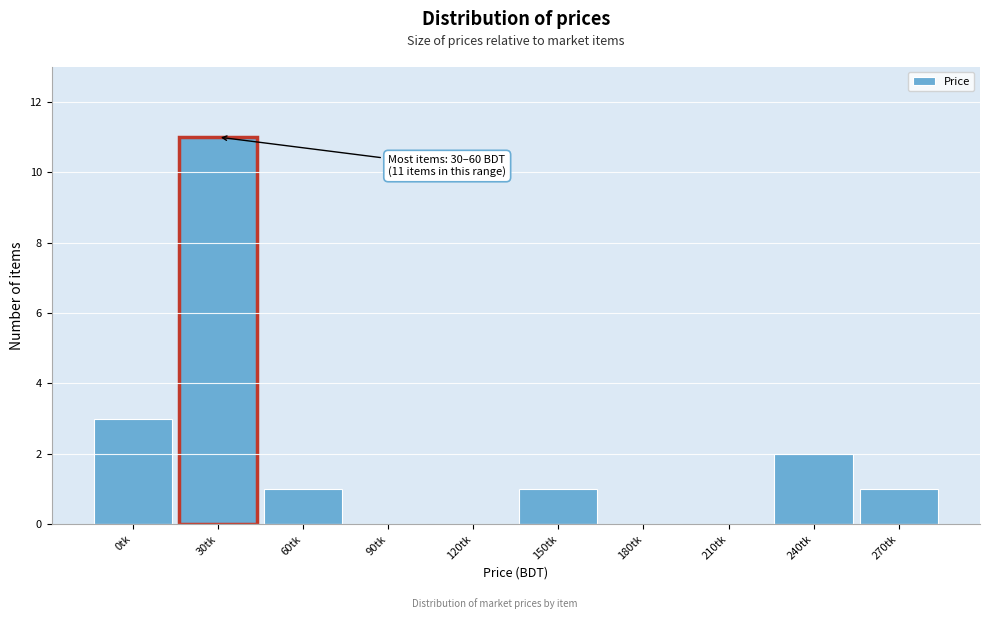

Reading left to right, list all the values displayed in this chart.

0tk=3	30tk=11	60tk=1	90tk=0	120tk=0	150tk=1	180tk=0	210tk=0	240tk=2	270tk=1